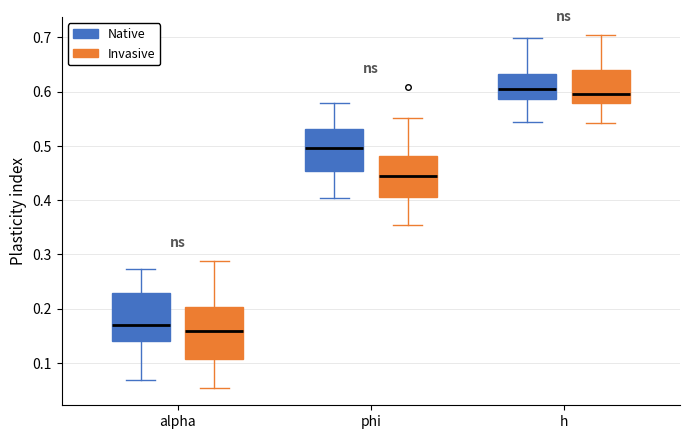

Which box's median line is the lowest?

alpha (Invasive)